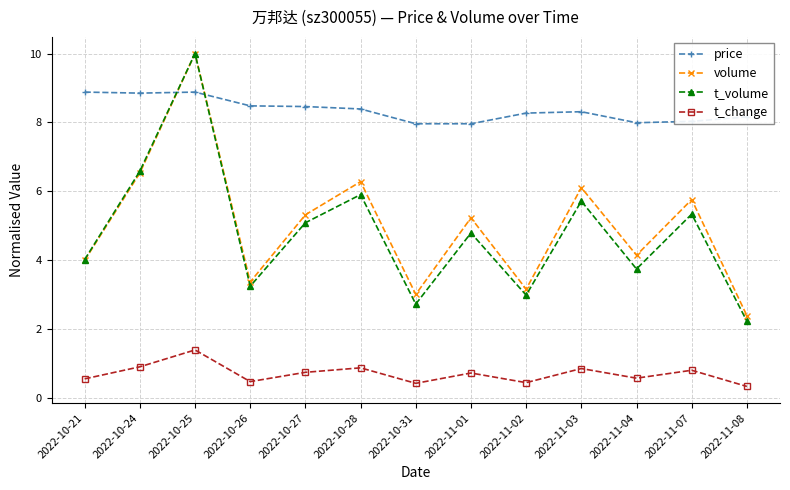

What is the smallest value displayed?

0.3